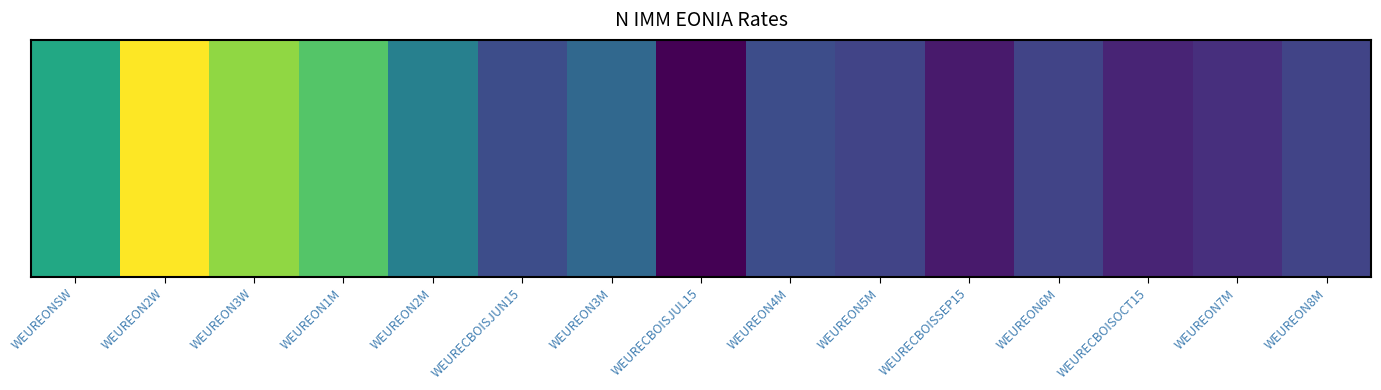

What position from the right is WEUREON4M?

7